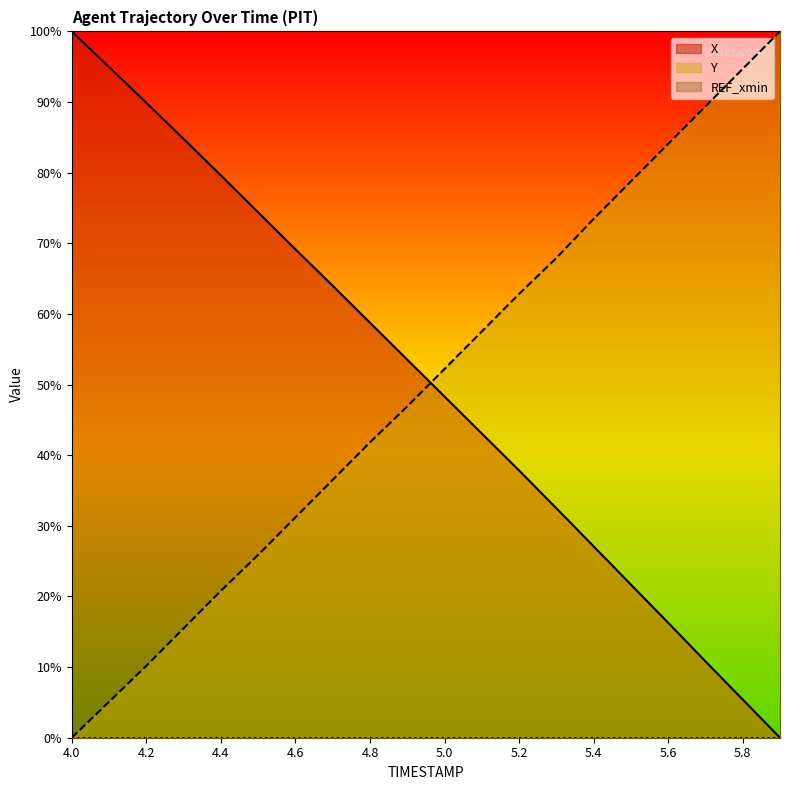

At how many categories does at least one series exceed 77?

10